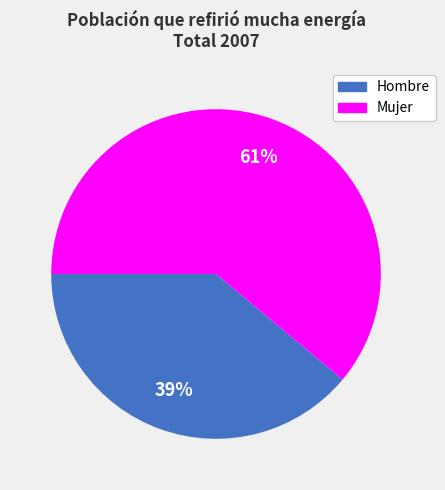

Do Hombre and Mujer together represent more than half of the pie?

Yes